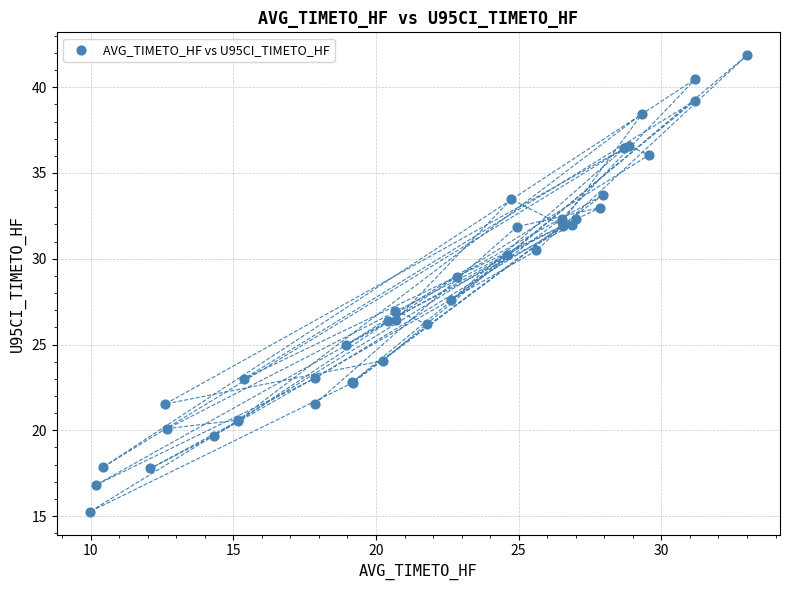

What Y value in the scatter plot is closest to 28?

27.6